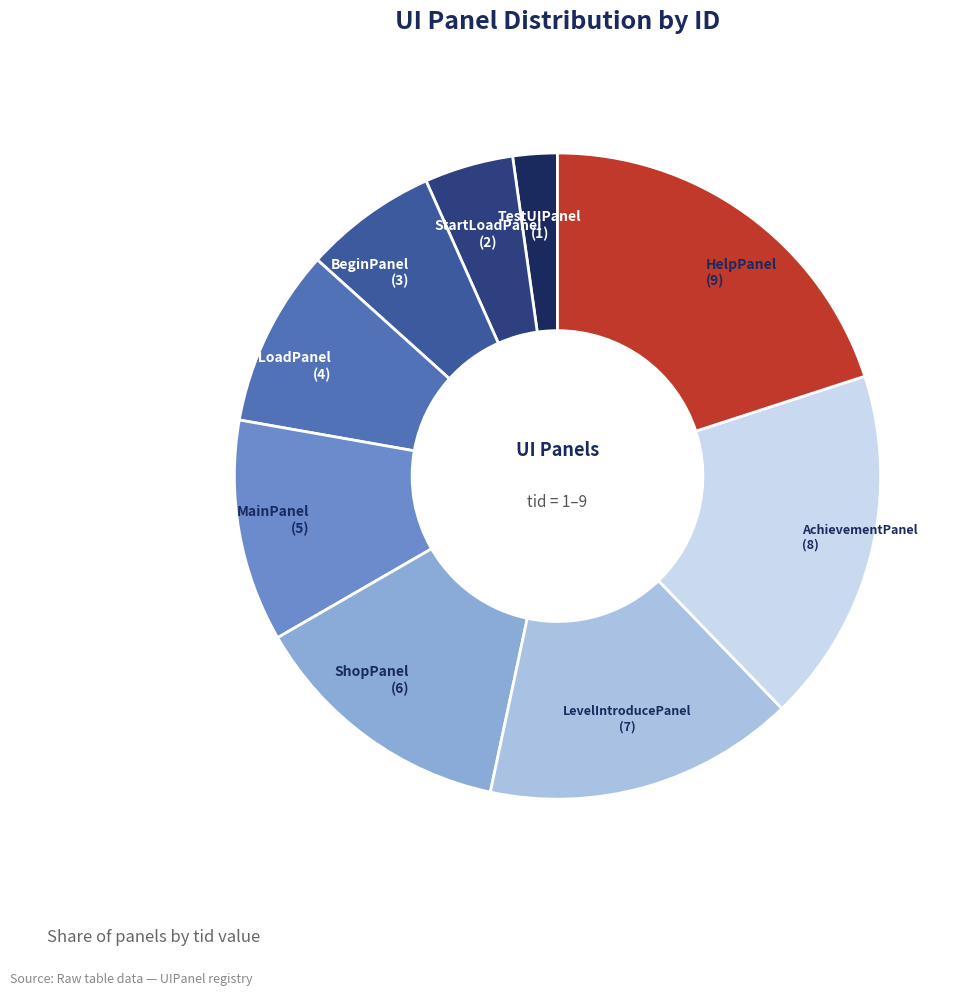

Does any single category account for the majority?

No